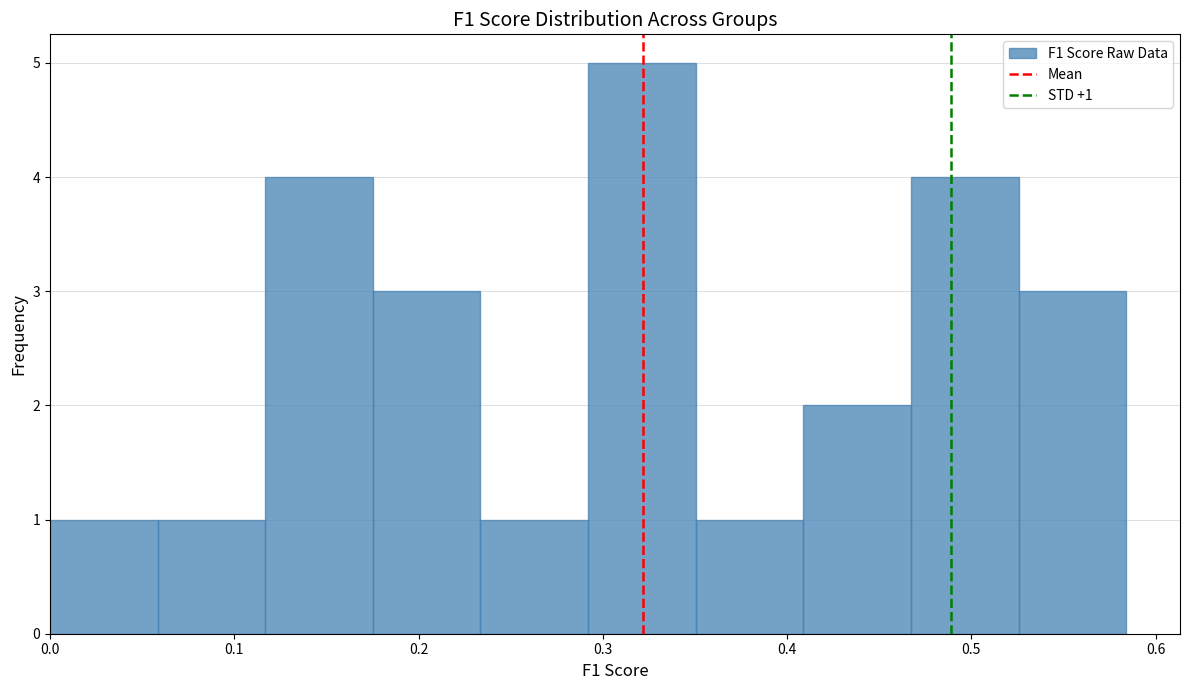

Over which range of the x-axis is the bar tallest?

0.29 to 0.35